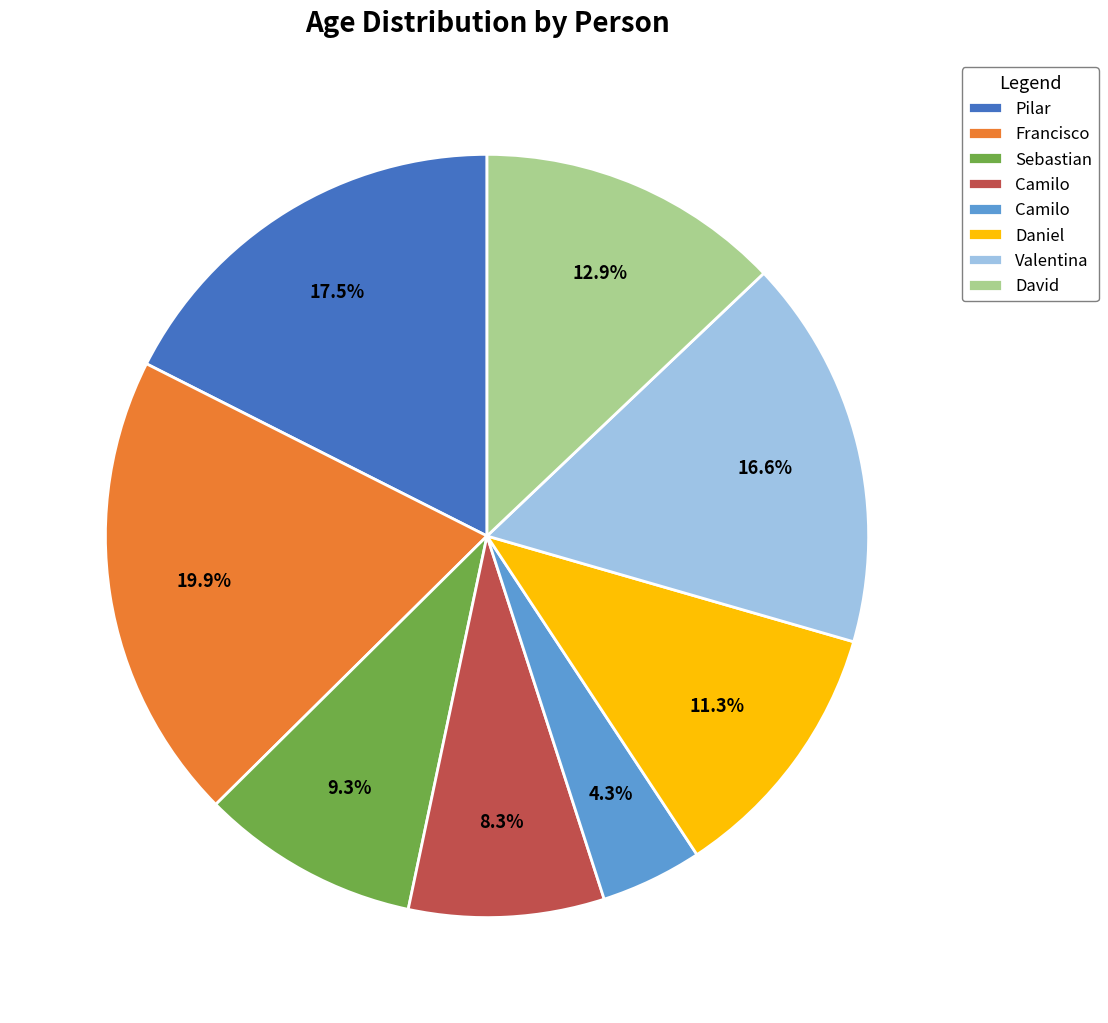

Is there a majority slice in this chart?

No